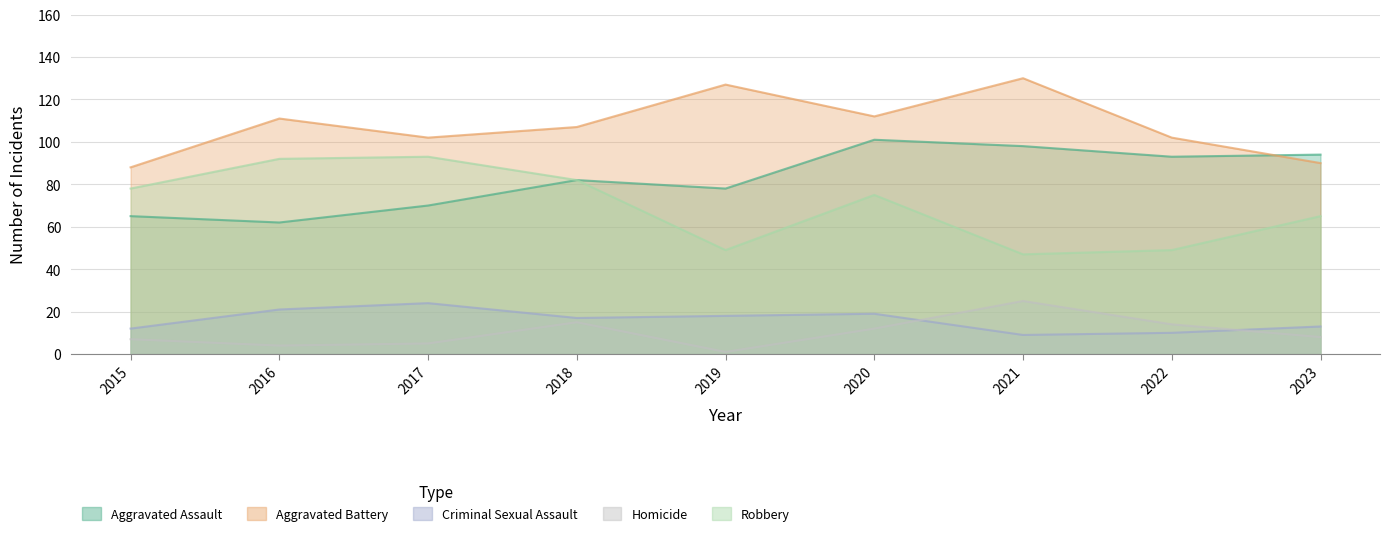

Which category has the highest value across all series?

2021